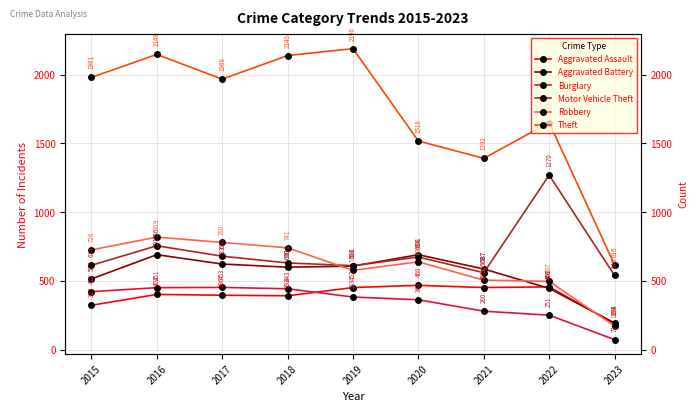

The value of Robbery at 2018 is 1192. True or false?

False